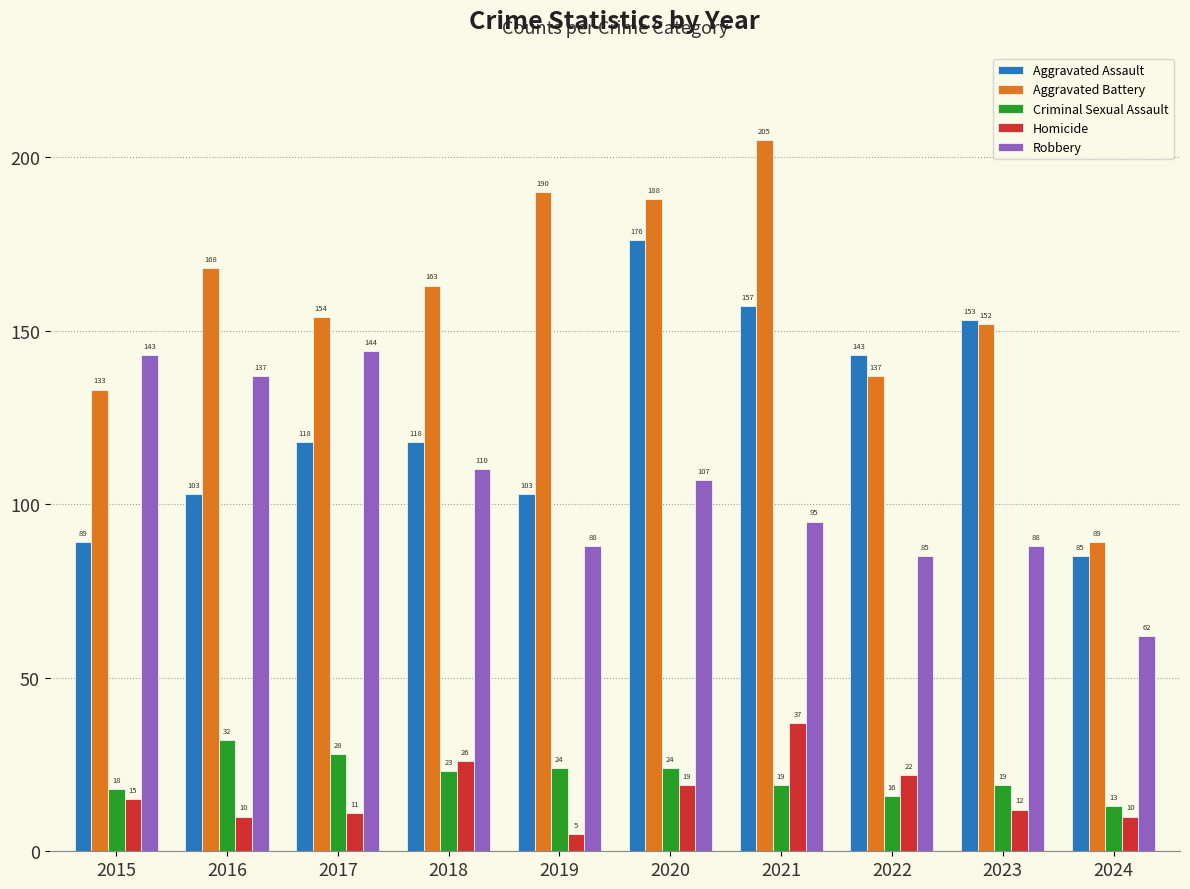

Which series changed the most between 2017 and 2020?

Aggravated Assault